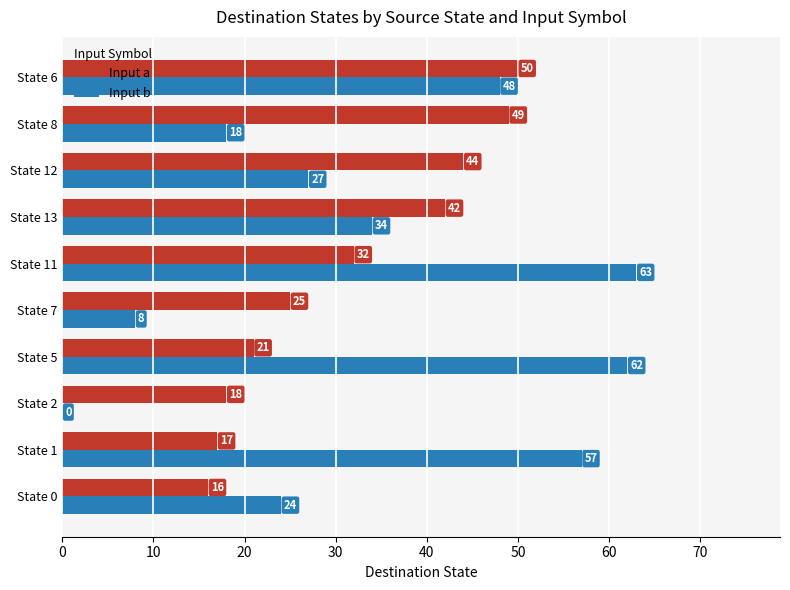

What is the sum of the Input a values at State 0 and State 7?

41